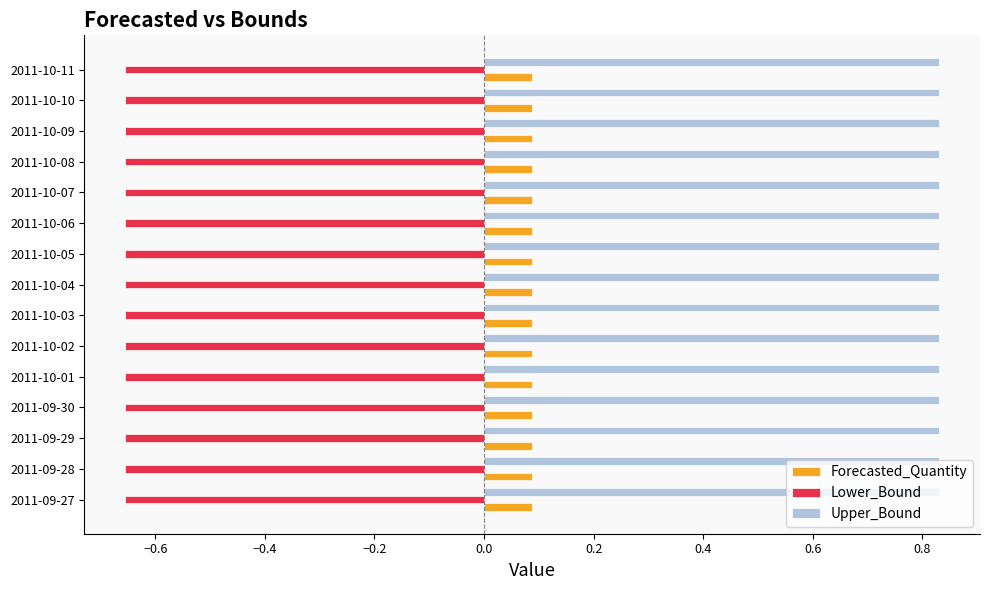

Read the Forecasted_Quantity value at 2011-10-05.

0.1